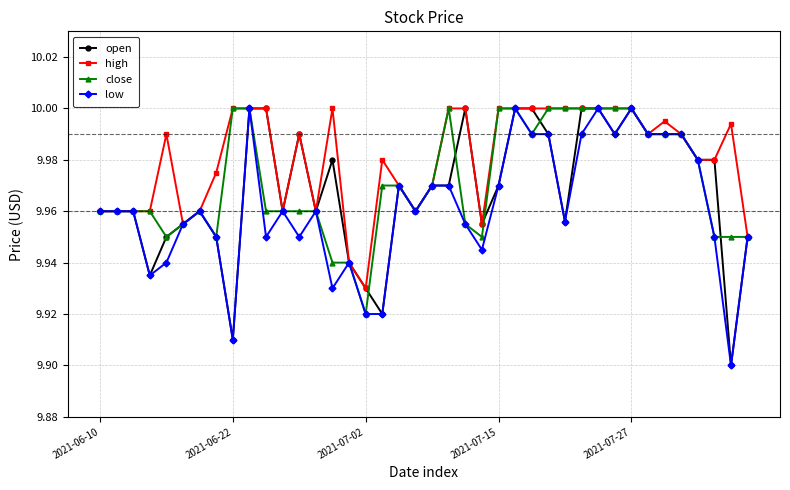

At how many categories does at least one series exceed 9?

40